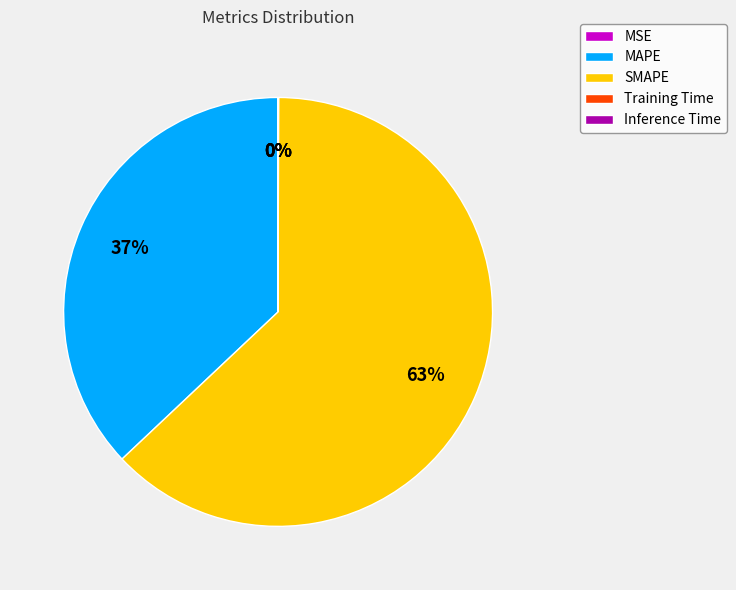

To the nearest percent, what is the difference between the largest and smallest slice percentages?

63%